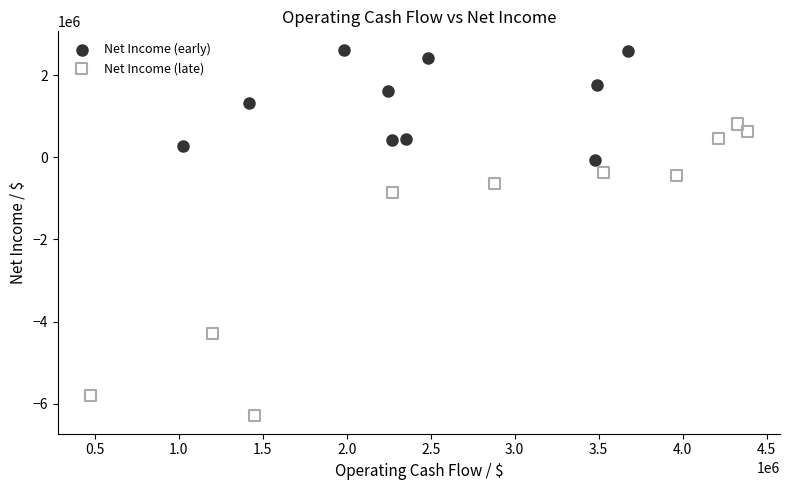

Which series reaches the maximum Y coordinate?

Net Income (early)